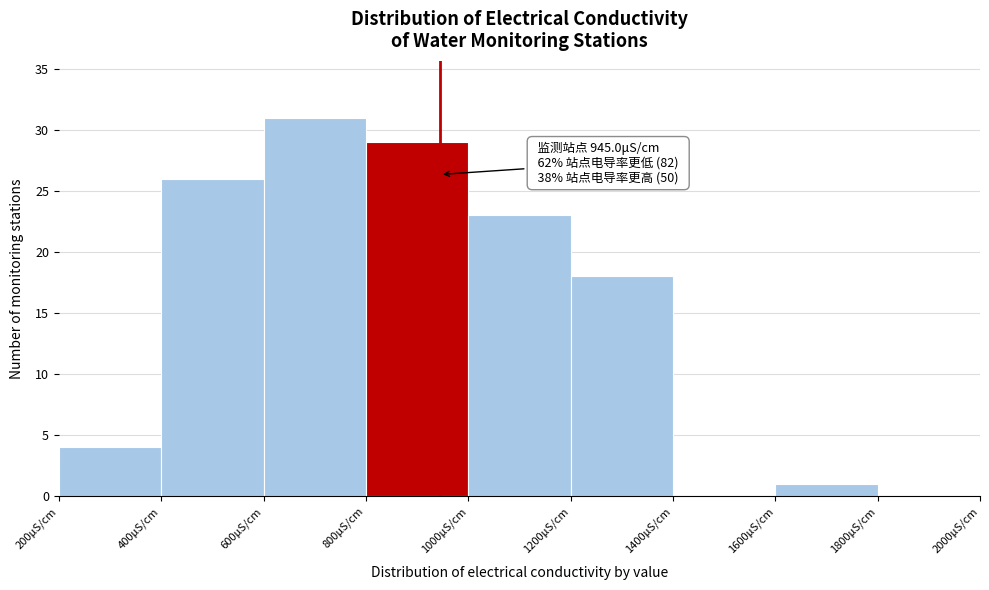

Which range on the x-axis has the tallest bar?

600 to 800